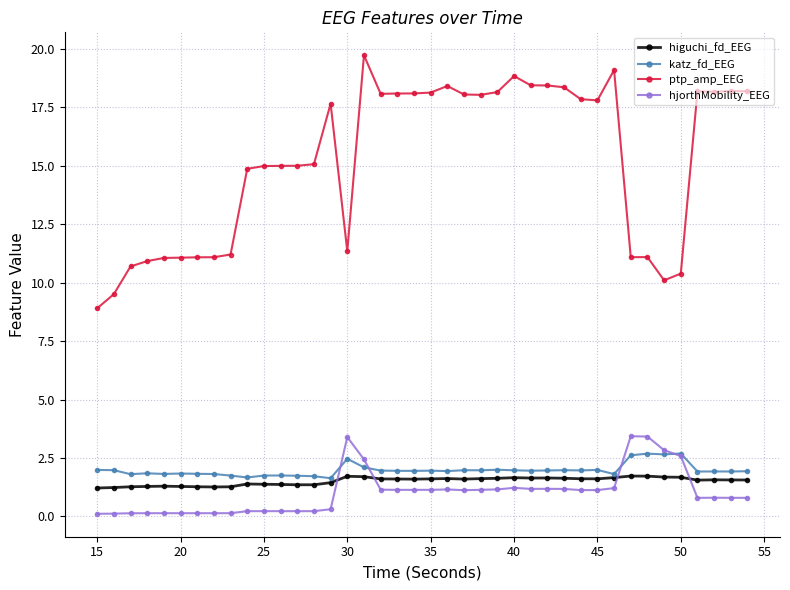

True or false: ptp_amp_EEG and katz_fd_EEG intersect in this chart.

False